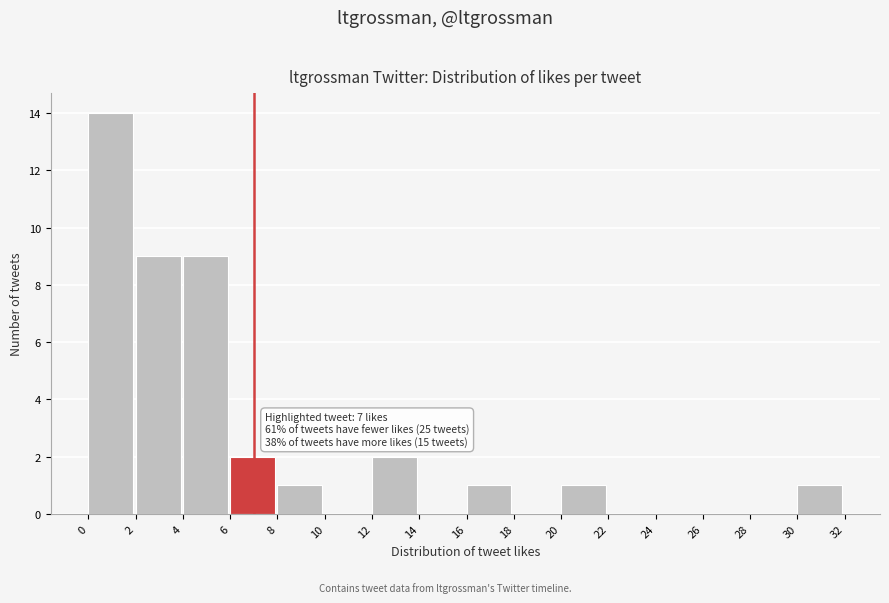

Which range on the x-axis has the tallest bar?

0 to 2